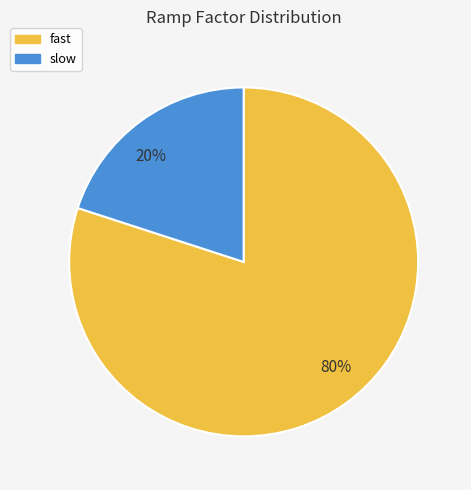

Is it true that 20% is 15% of the pie?

False